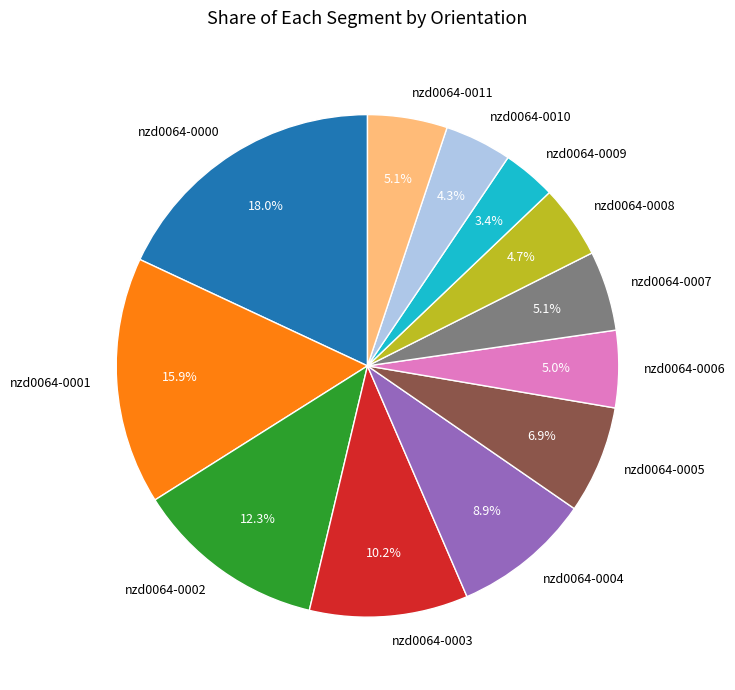

To the nearest percent, what is the difference between the largest and smallest slice percentages?

15%